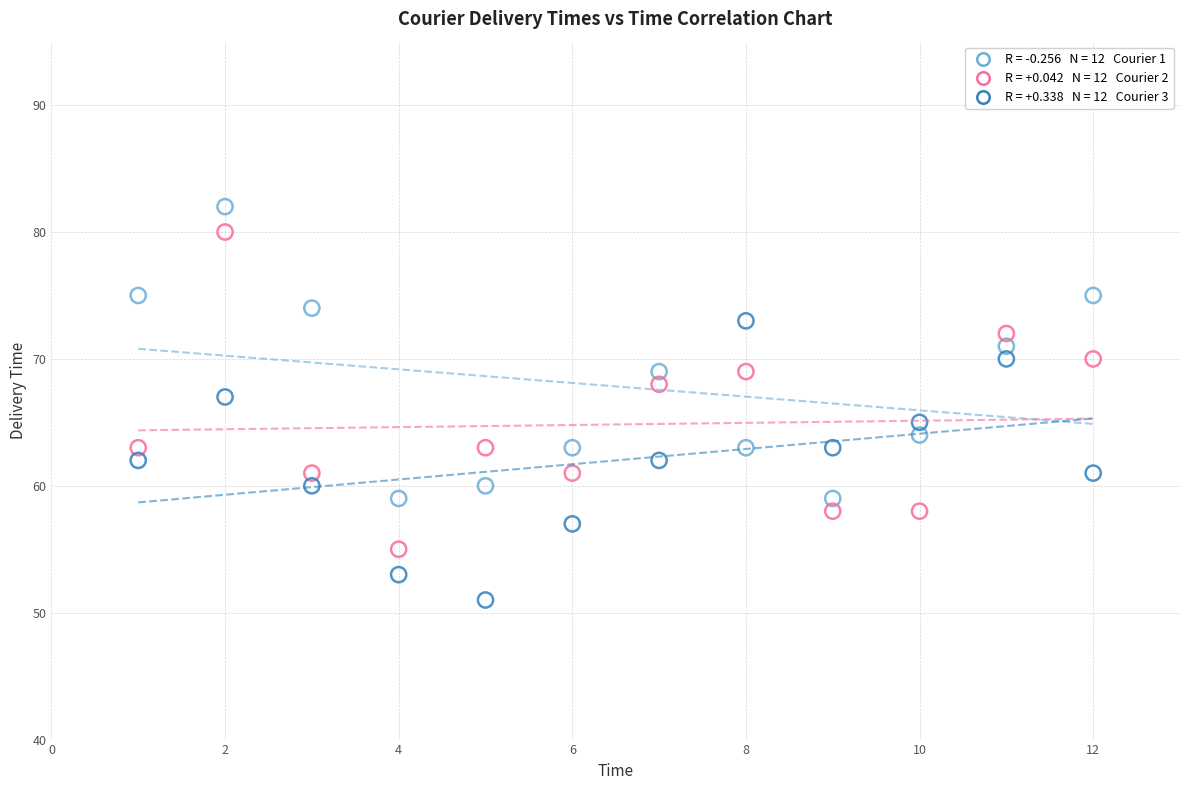

Across all data points, what is the range of Y values (max minus min)?

31